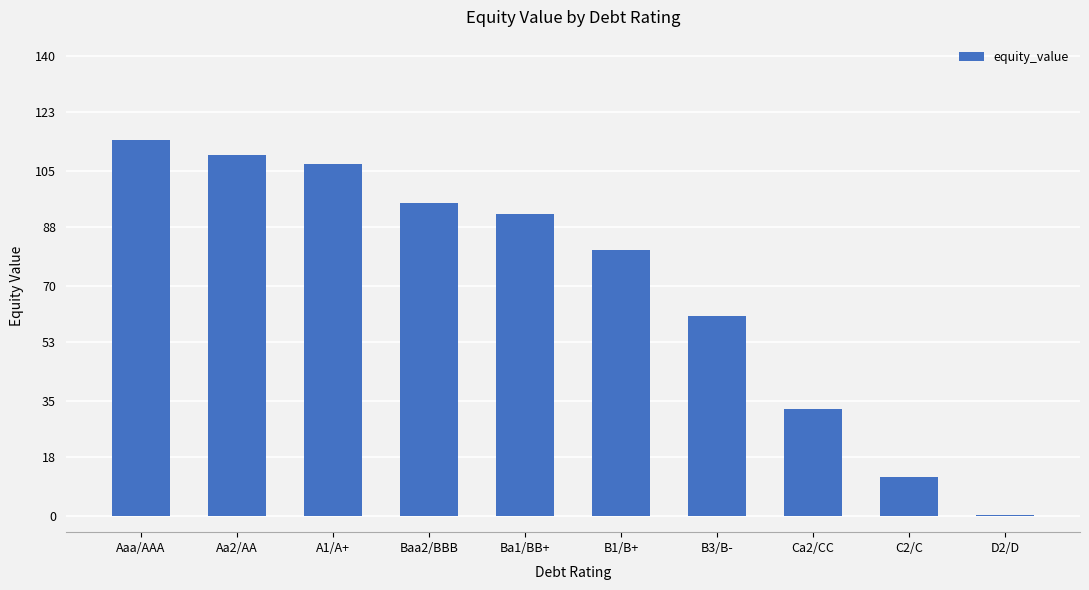

Where does the data first go above 91?

Aaa/AAA